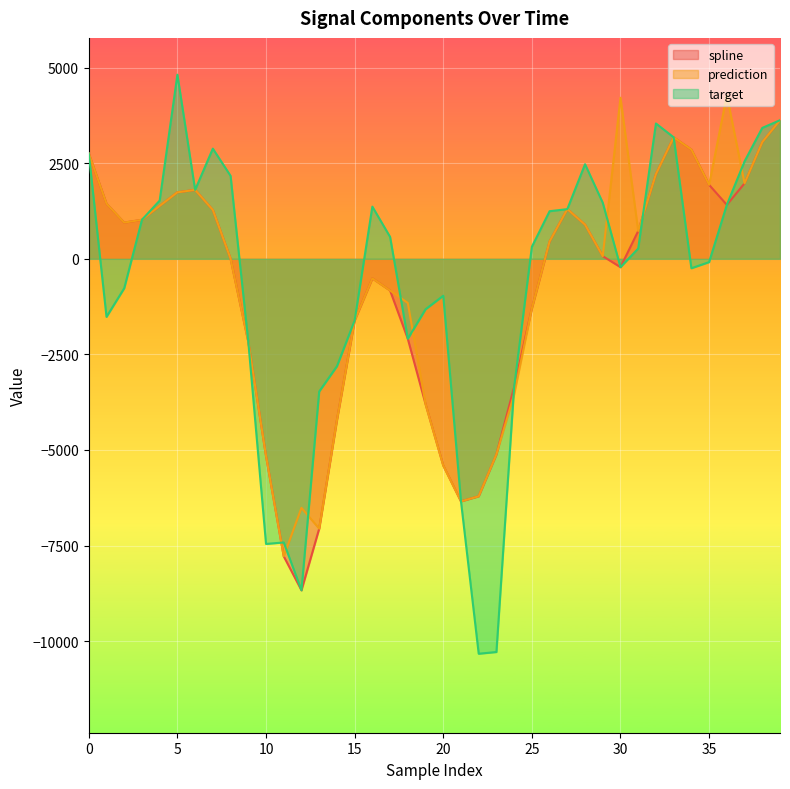

How many data points does each series have?

40